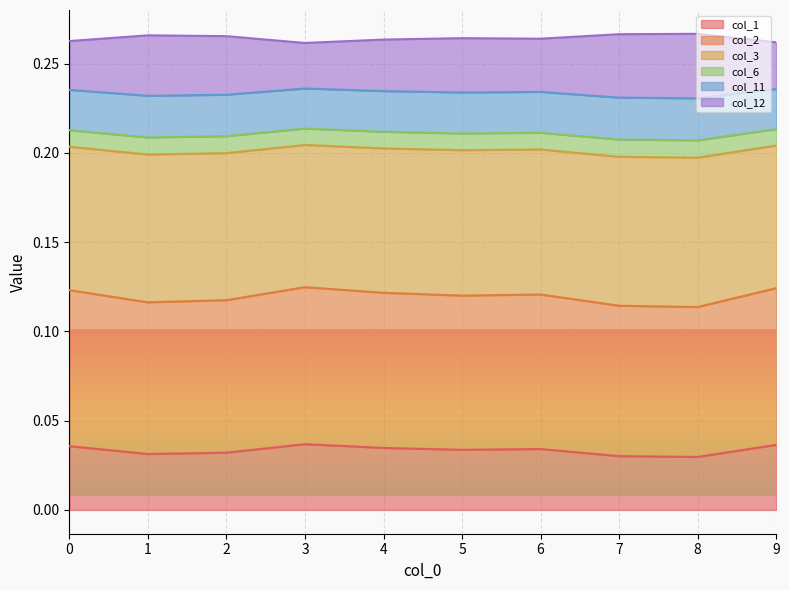

True or false: col_2 and col_11 cross at least once.

False